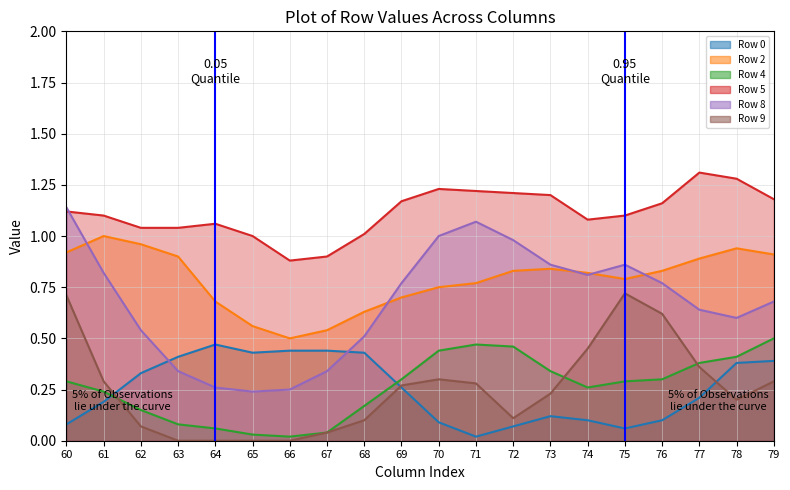

What value does the Row 2 series have at 77?

0.9